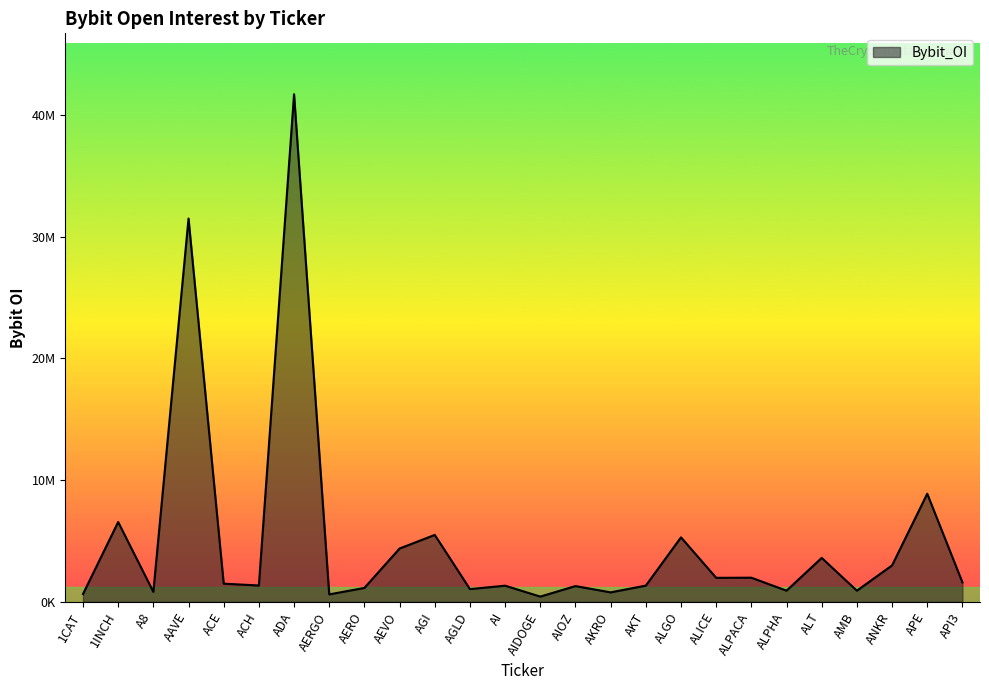

What is the sum of all values?

129997148